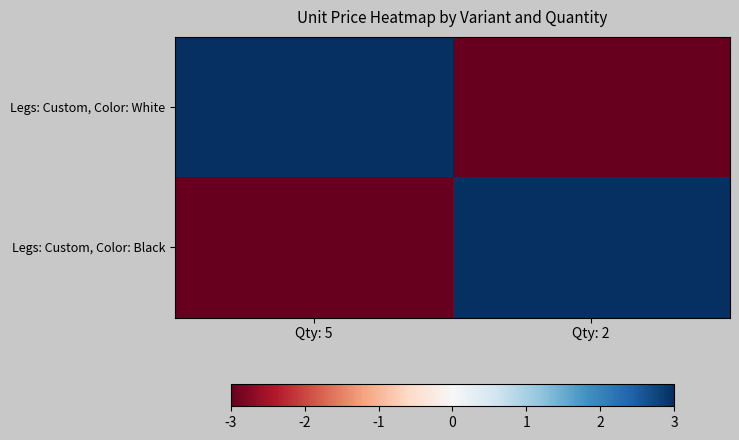

At which category is the sum across all series the highest?

Qty: 5